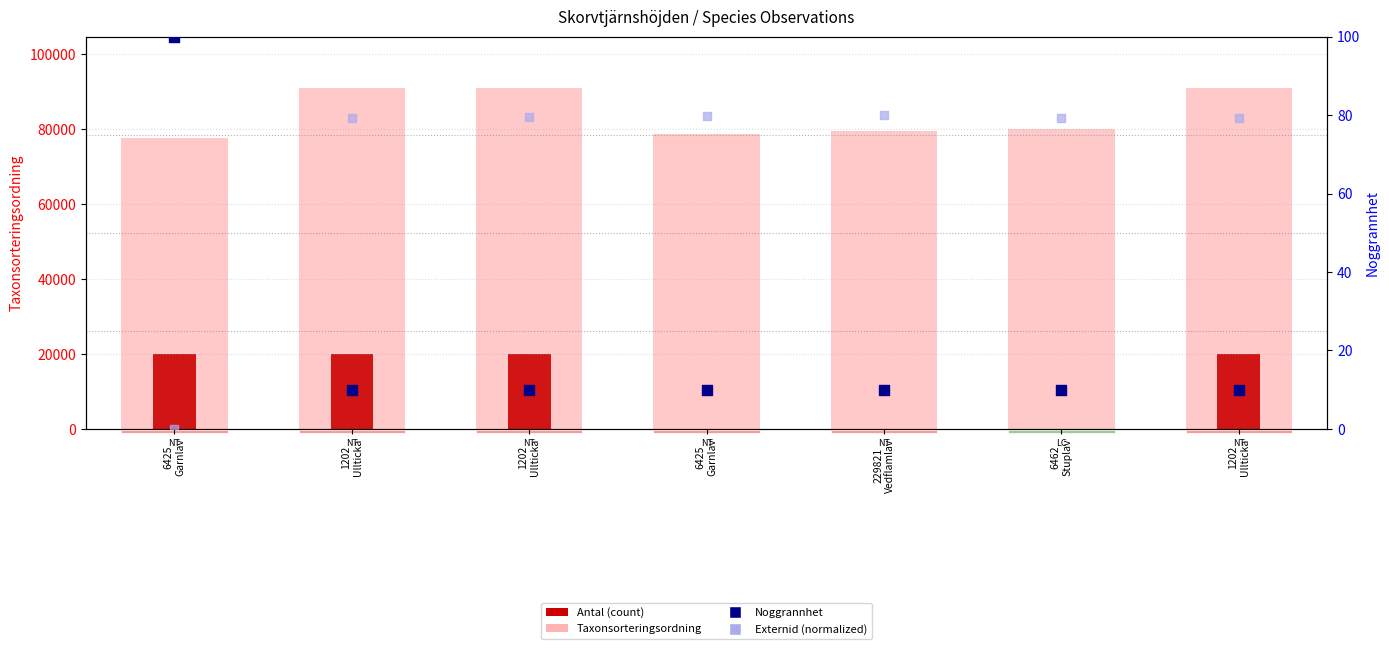

At how many categories does at least one series exceed 23595?

7